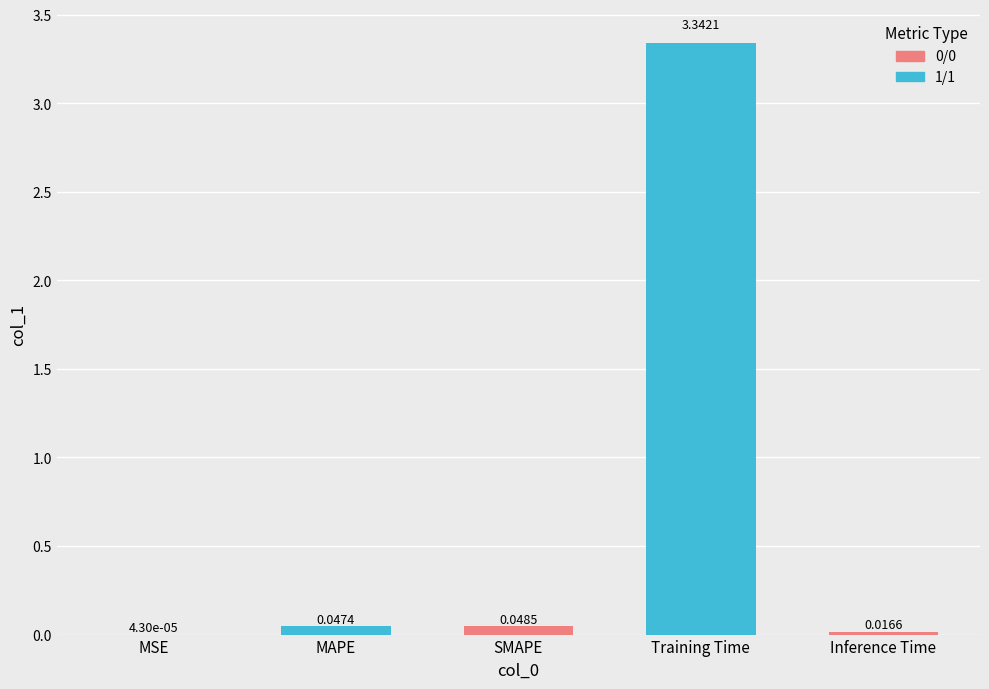

What is the sum of all values?

3.5